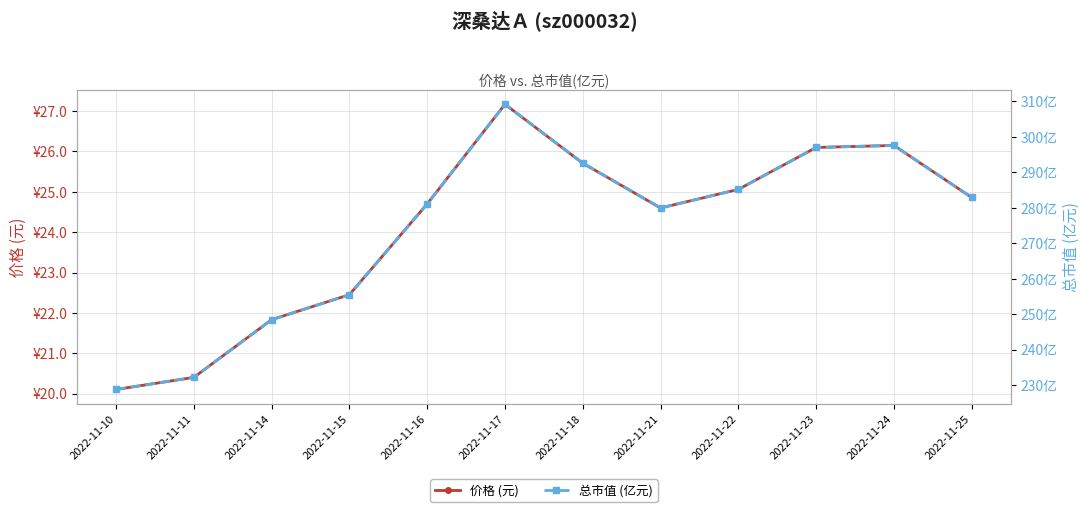

True or false: 价格 (元) has more than 0 interior local peaks.

True